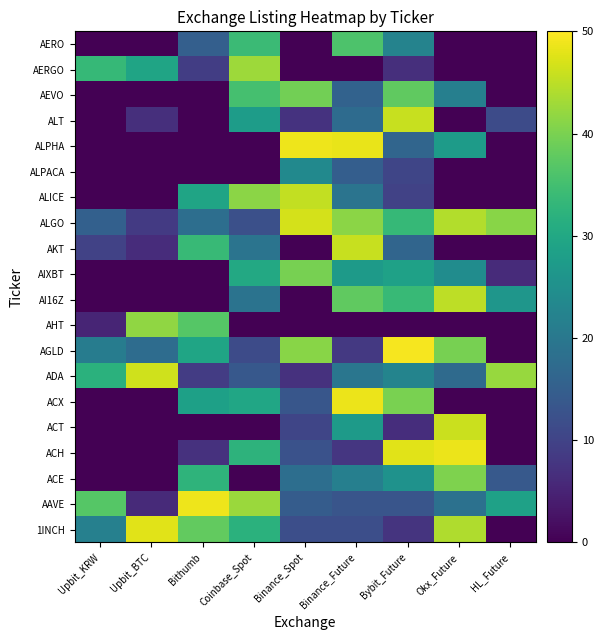

Rank the series by their maximum value, from highest to lowest.

AGLD, ALPHA, AAVE, ACX, ACH, 1INCH, ALGO, ADA, ACT, ALT, AKT, ALICE, AI16Z, AERGO, AHT, ACE, AIXBT, AEVO, AERO, ALPACA